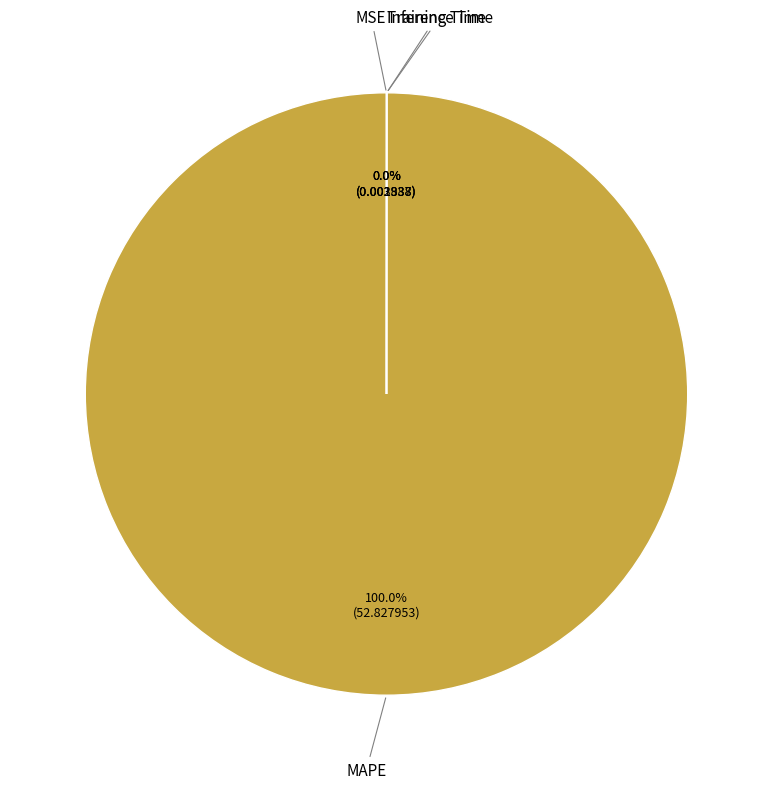

Does any single category account for the majority?

Yes